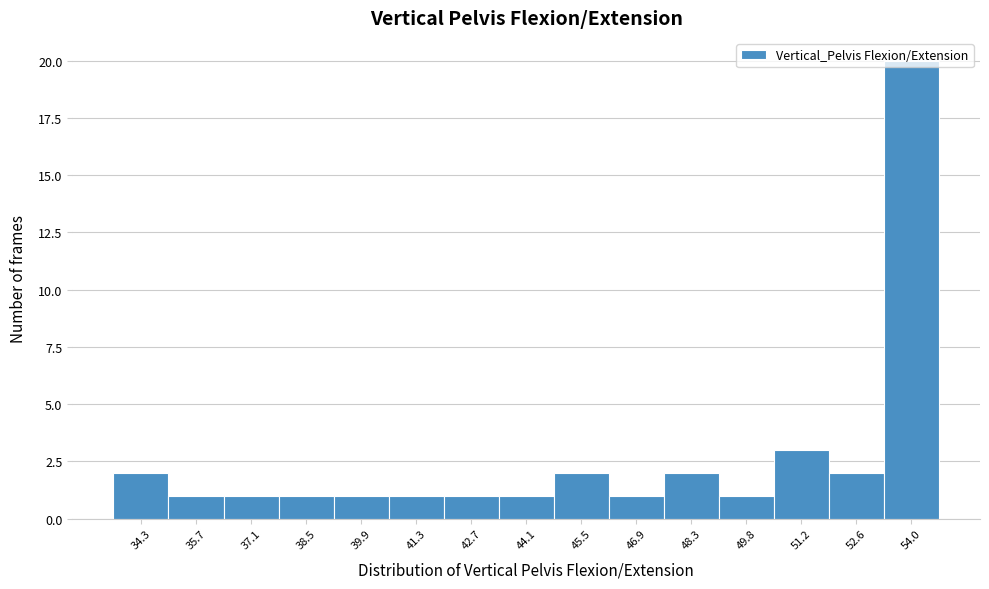

The chart shows a value of 0 at 41.3. True or false?

False